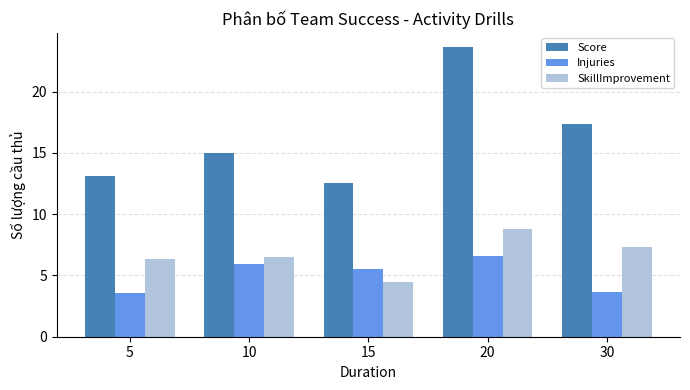

What is the maximum value for Injuries?

6.6